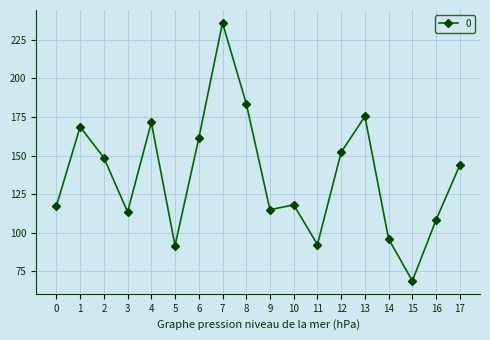

True or false: there are more than 1 points higher than both neighbors.

True